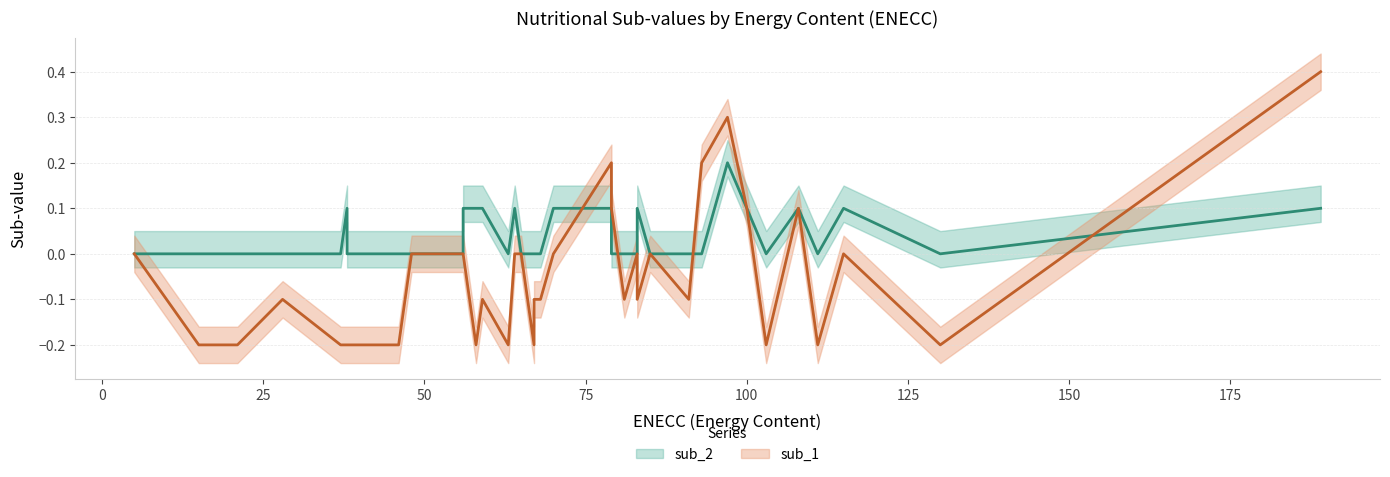

True or false: sub_1 has more than 1 interior local peaks.

True